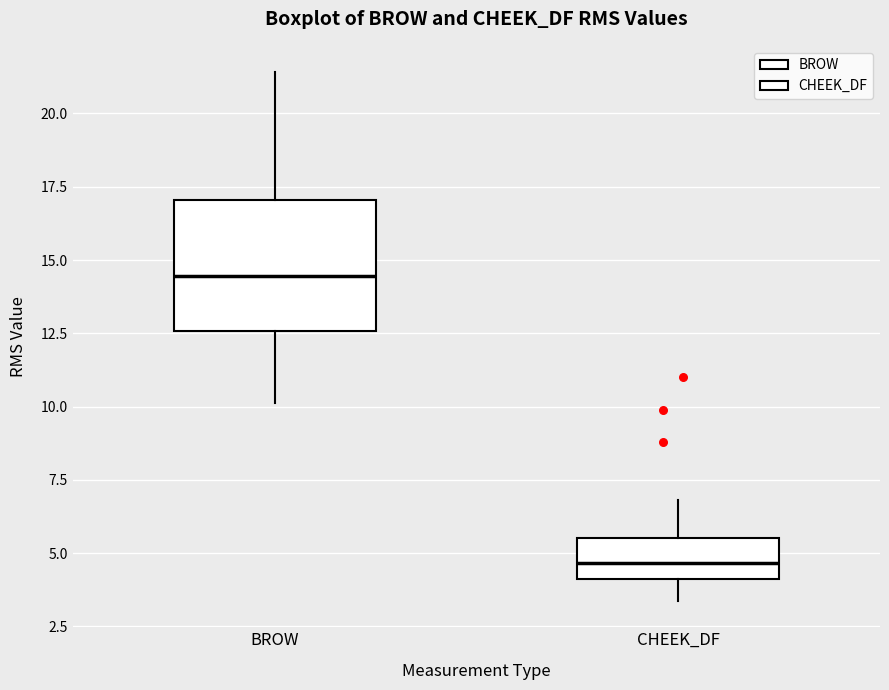

Reading left to right, read every box against the y-axis: the position of its median line, the range the box covers, and the ends of its whiskers. The values are not printed on the chart, so give them approximately, as read against the axis.

BROW: median 14.5, box 12.5 to 17.0, whiskers 10.0 to 21.5
CHEEK_DF: median 4.5, box 4.0 to 5.5, whiskers 3.5 to 7.0